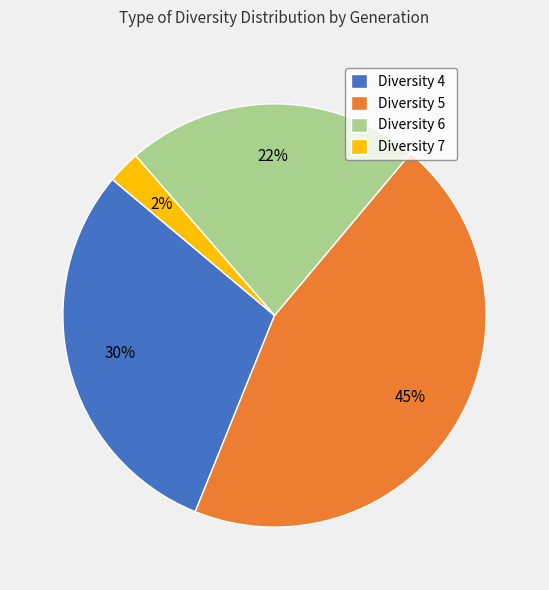

True or false: Diversity 5 accounts for 30% of the total.

False